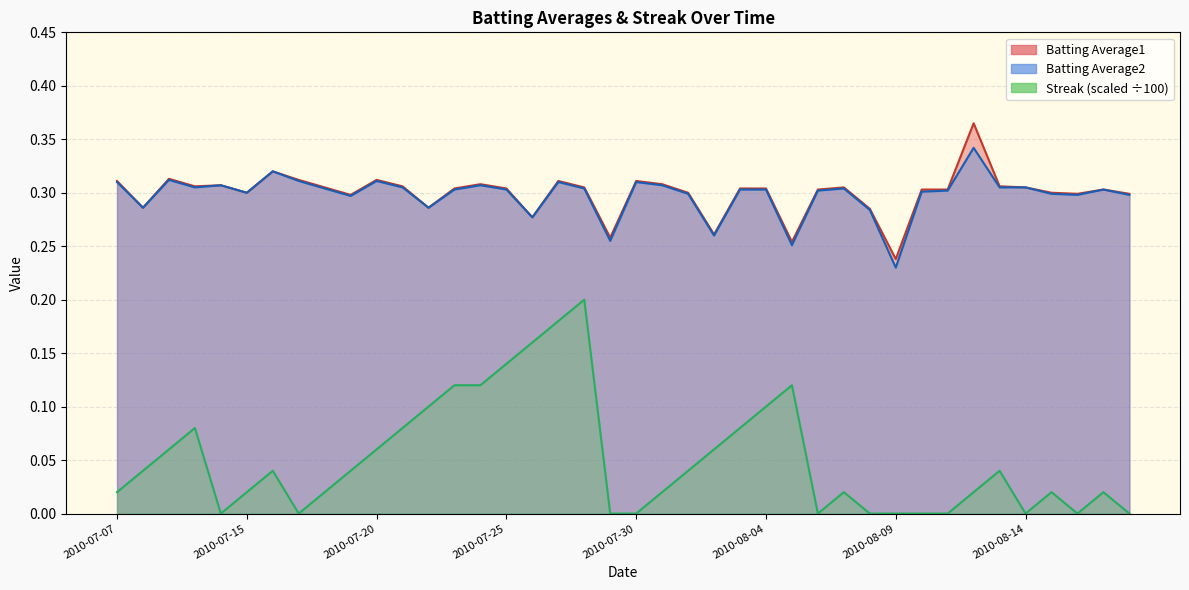

What is the label of the 25th point from the left?

2010-08-03